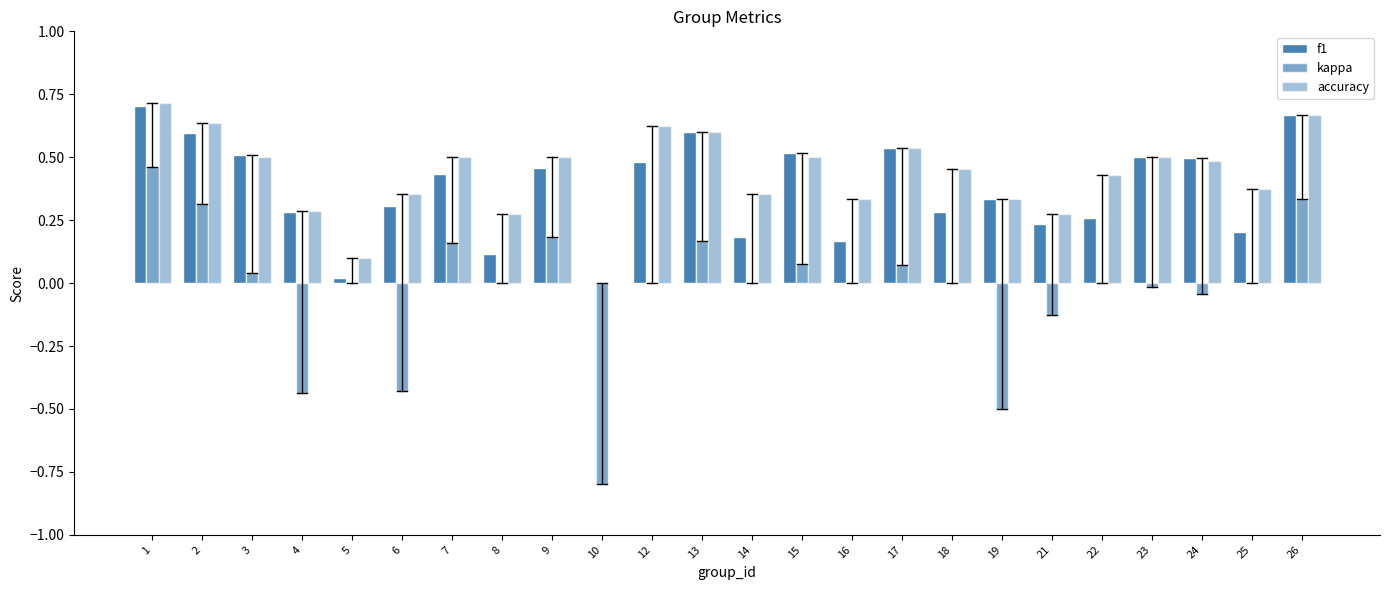

How many categories are shown in the chart?

24